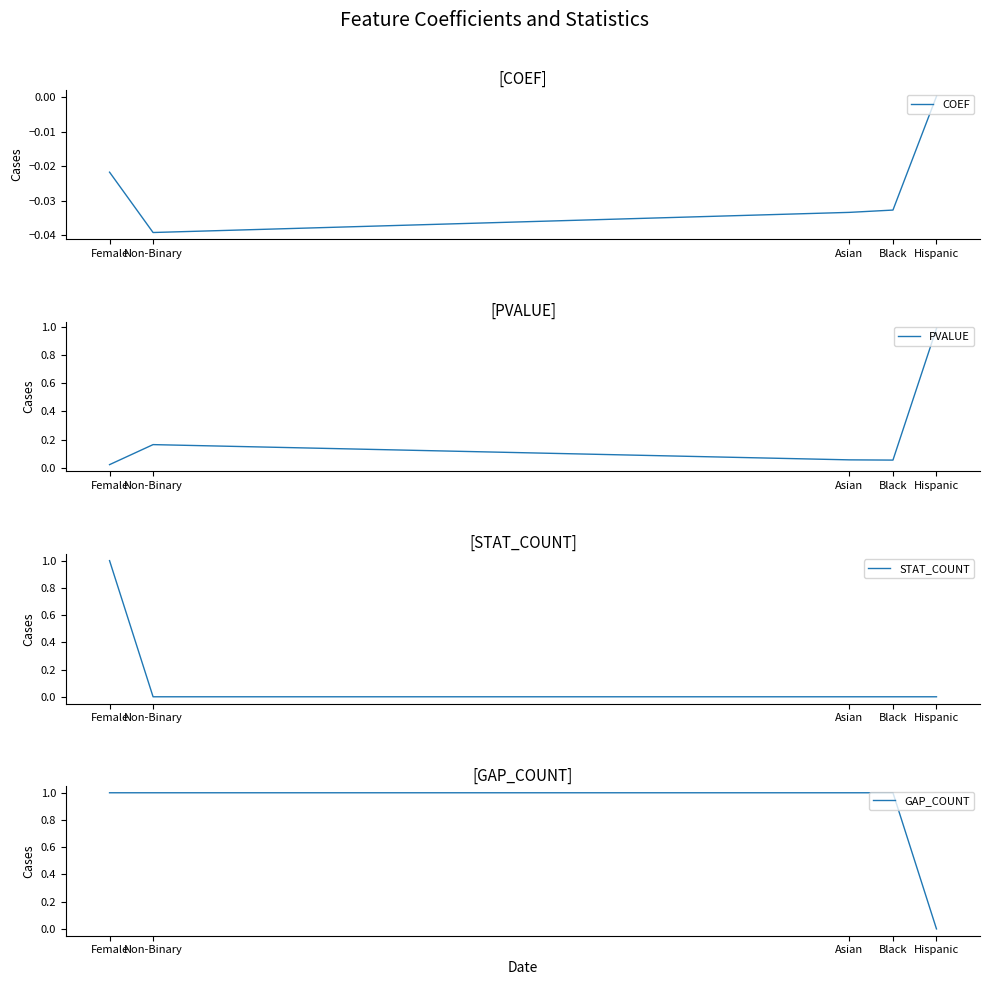

At which category does PVALUE reach its first local peak?

Non-Binary